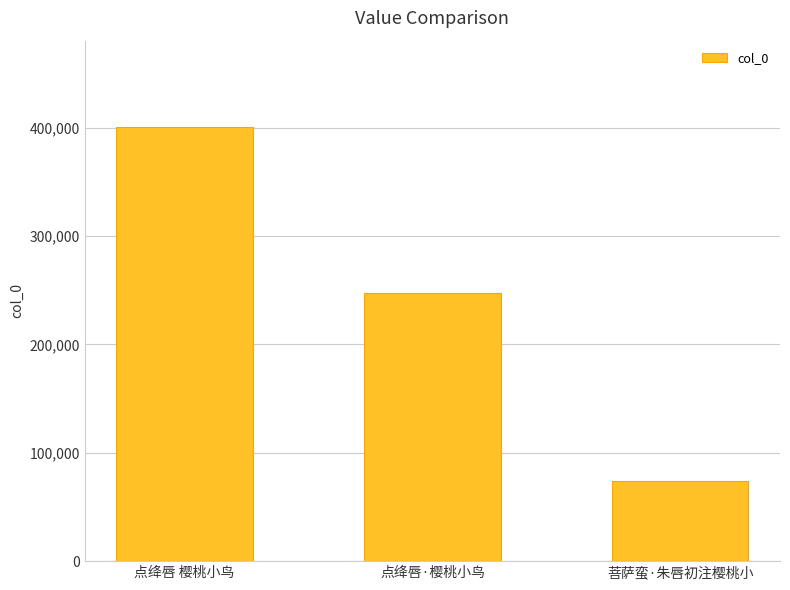

What position from the right is 点绛唇·樱桃小鸟?

2